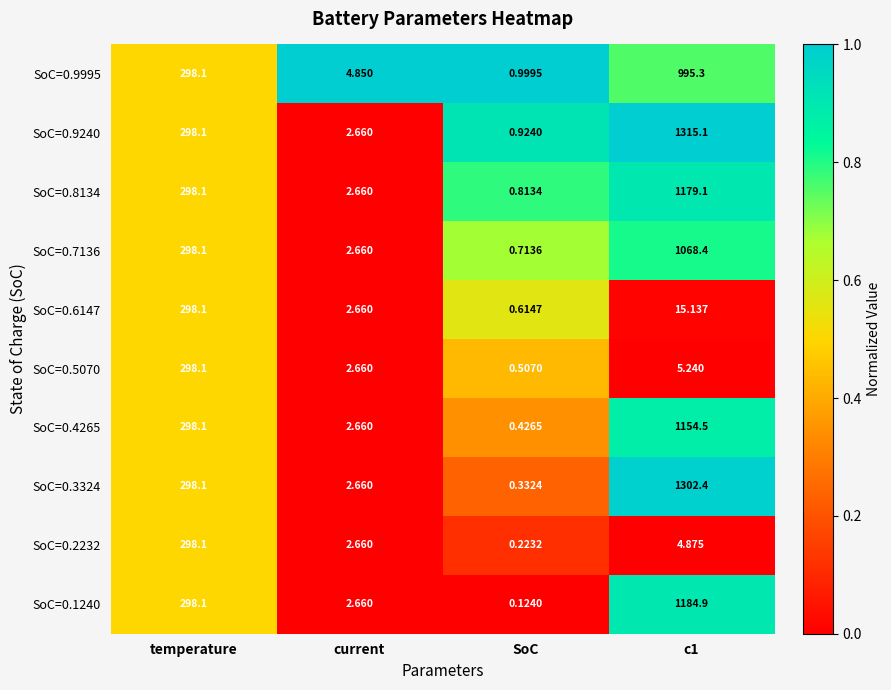

At which category is the sum across all series the highest?

c1